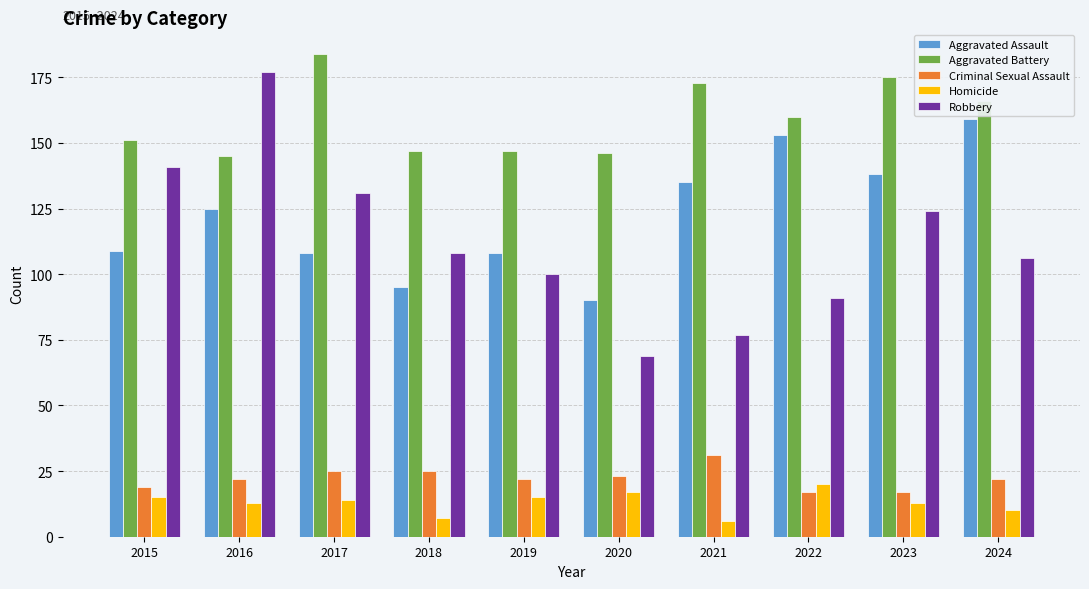

Is it true that Aggravated Battery equals 234 at 2018?

False